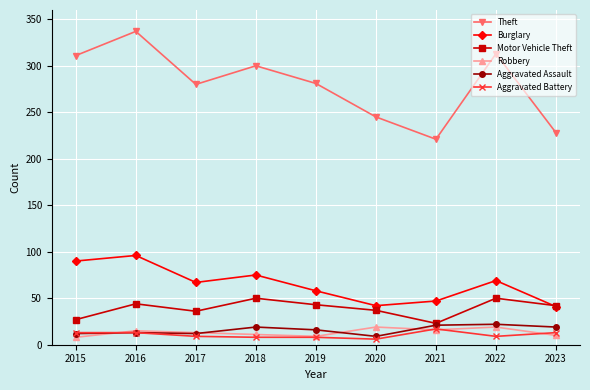

True or false: Burglary and Robbery cross at least once.

False